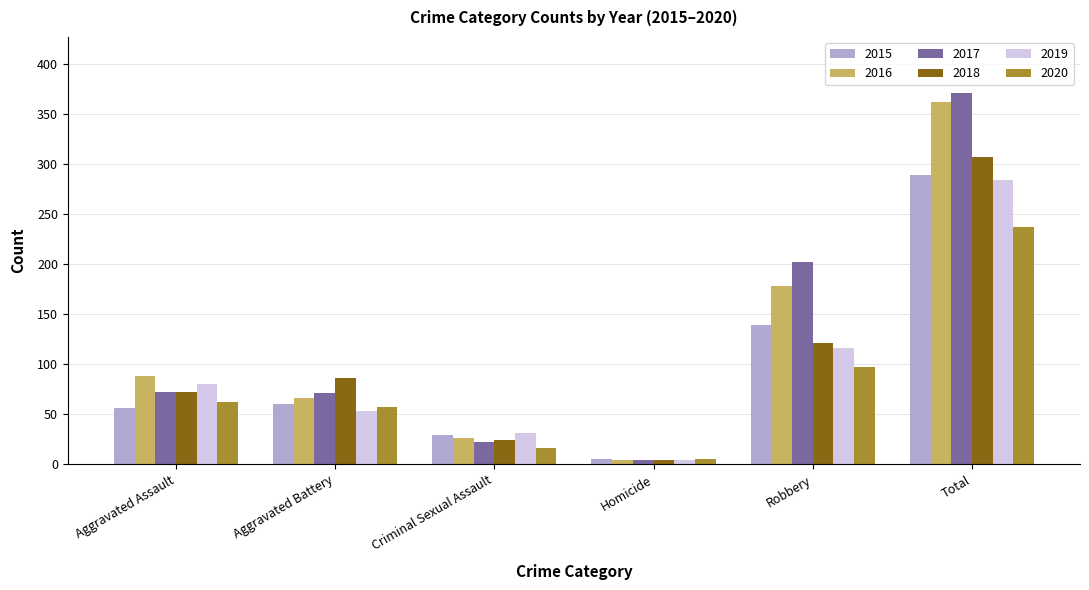

What is the total value across all series at Aggravated Assault?

430